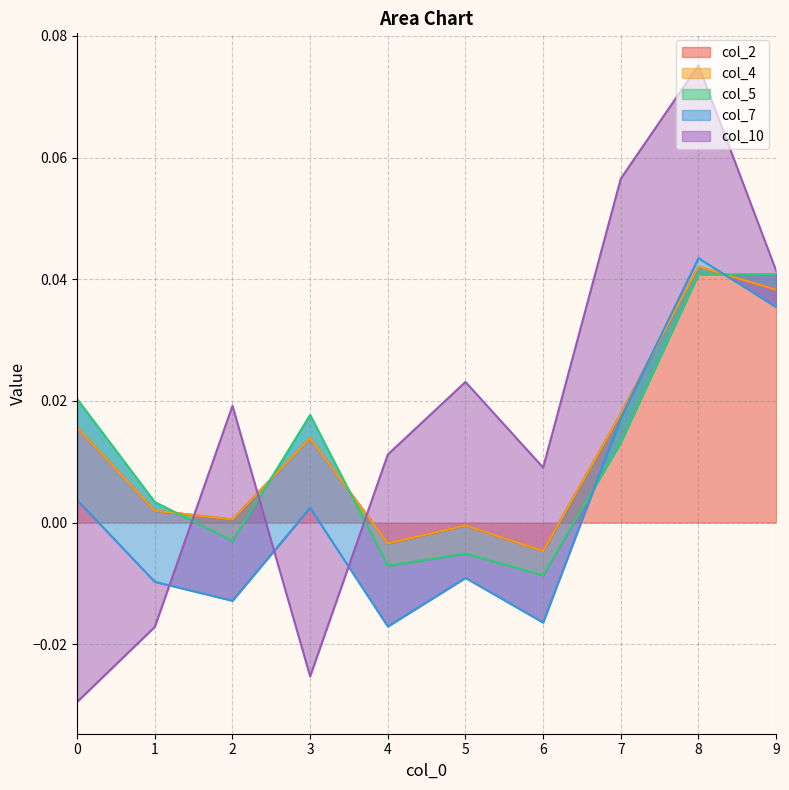

Between which two adjacent categories do col_2 and col_10 first intersect?

1 and 2